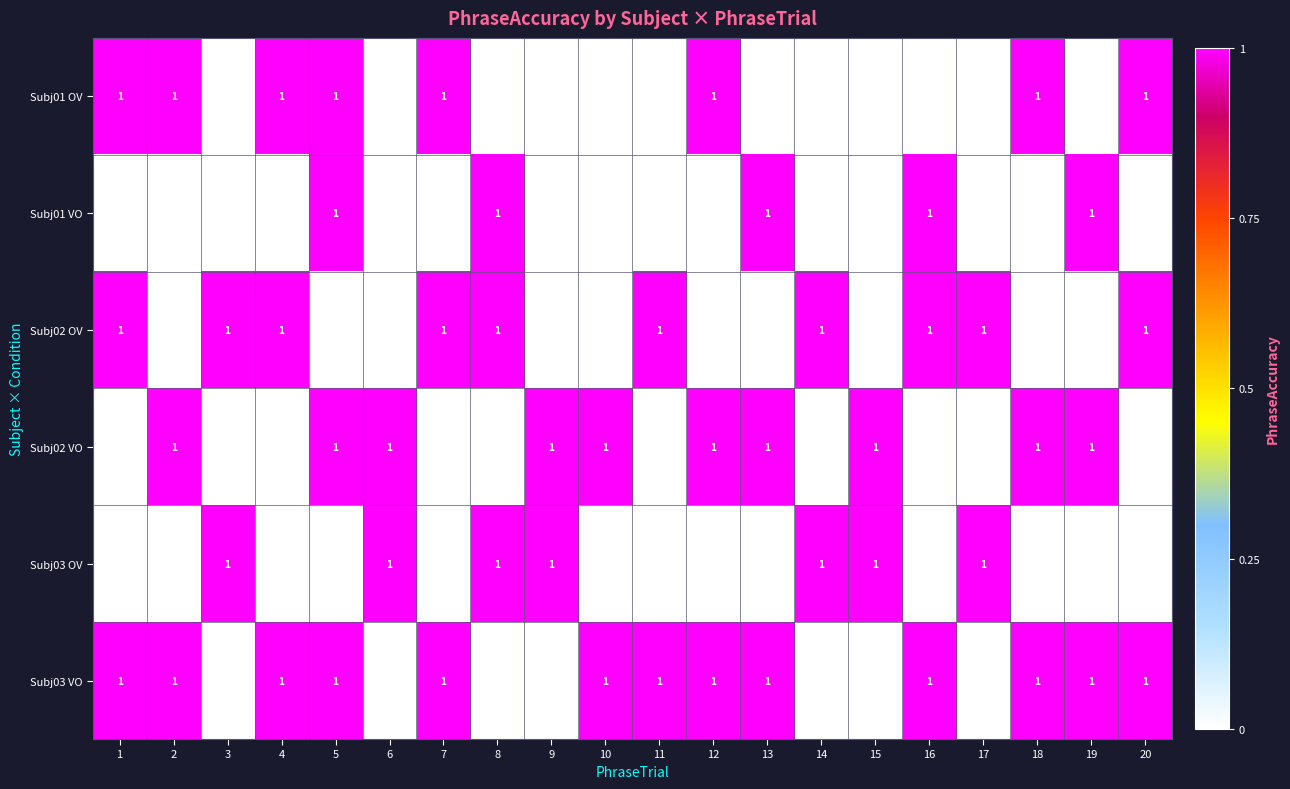

What is the sum of all Subj02 OV values?

10